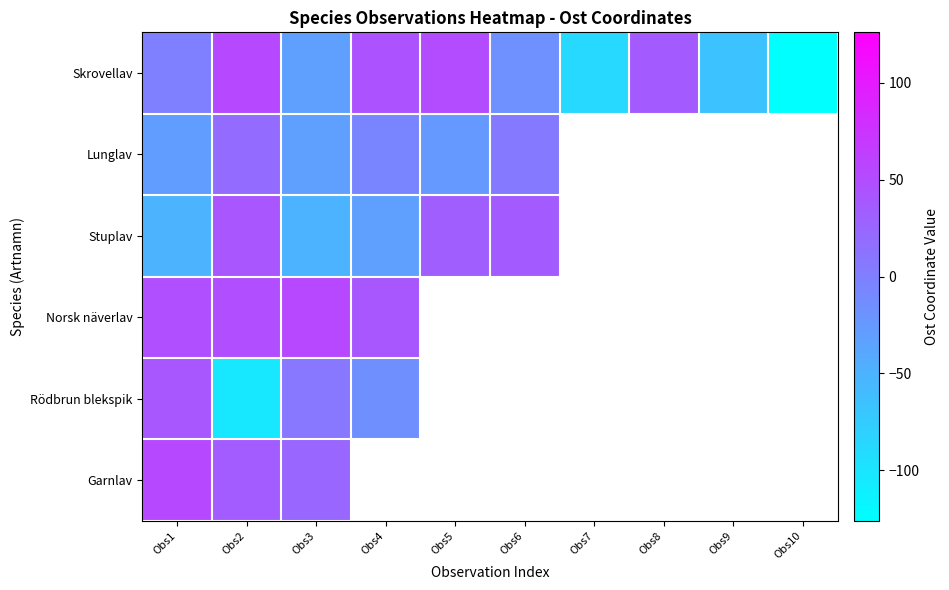

True or false: Garnlav has a value of 54.0 at Obs1.

True